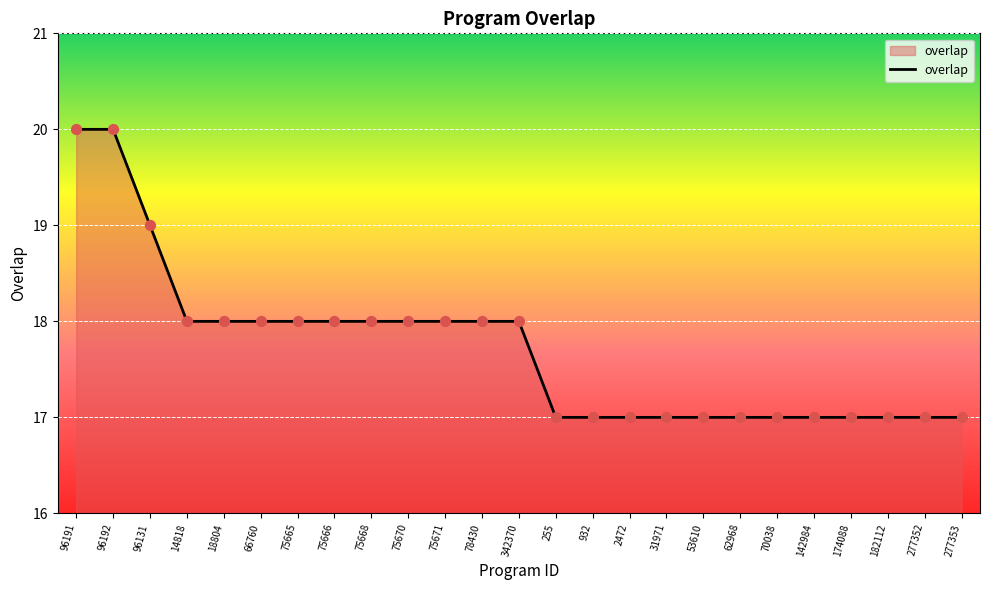

Approximately how many times larger is the value at 70038 compared to 75668?

0.9